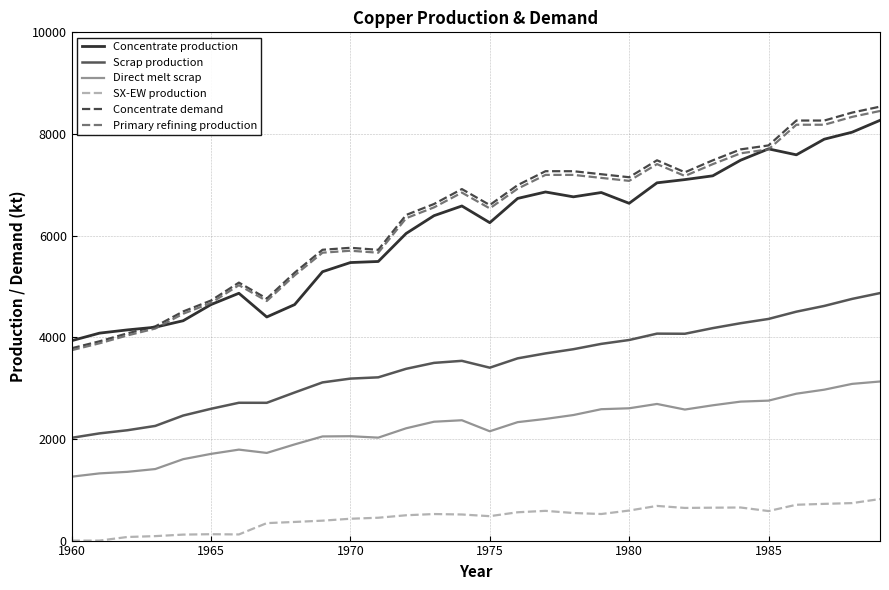

Which series has the largest range (max minus min)?

Concentrate demand